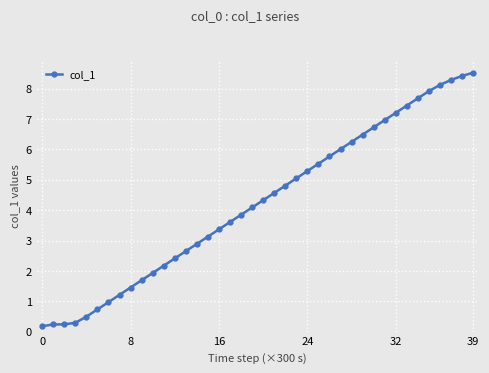

What is the greatest value displayed?

8.5